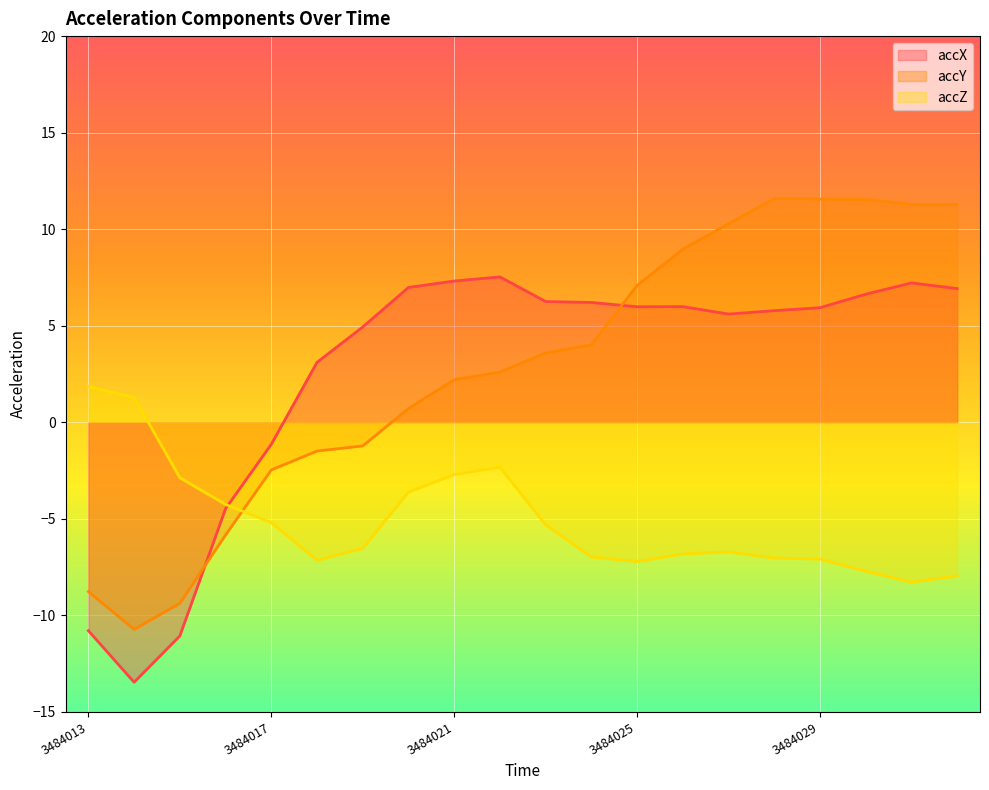

How many values in accY are below zero?

7